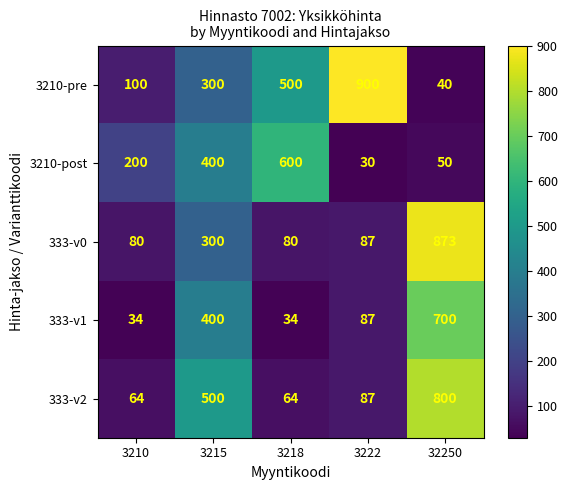

What is the total value across all series at 3222?

1191